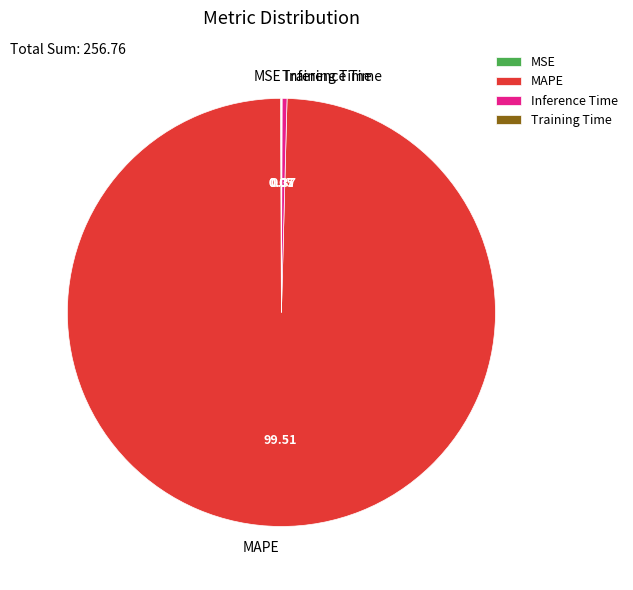

Does any single category account for the majority?

Yes